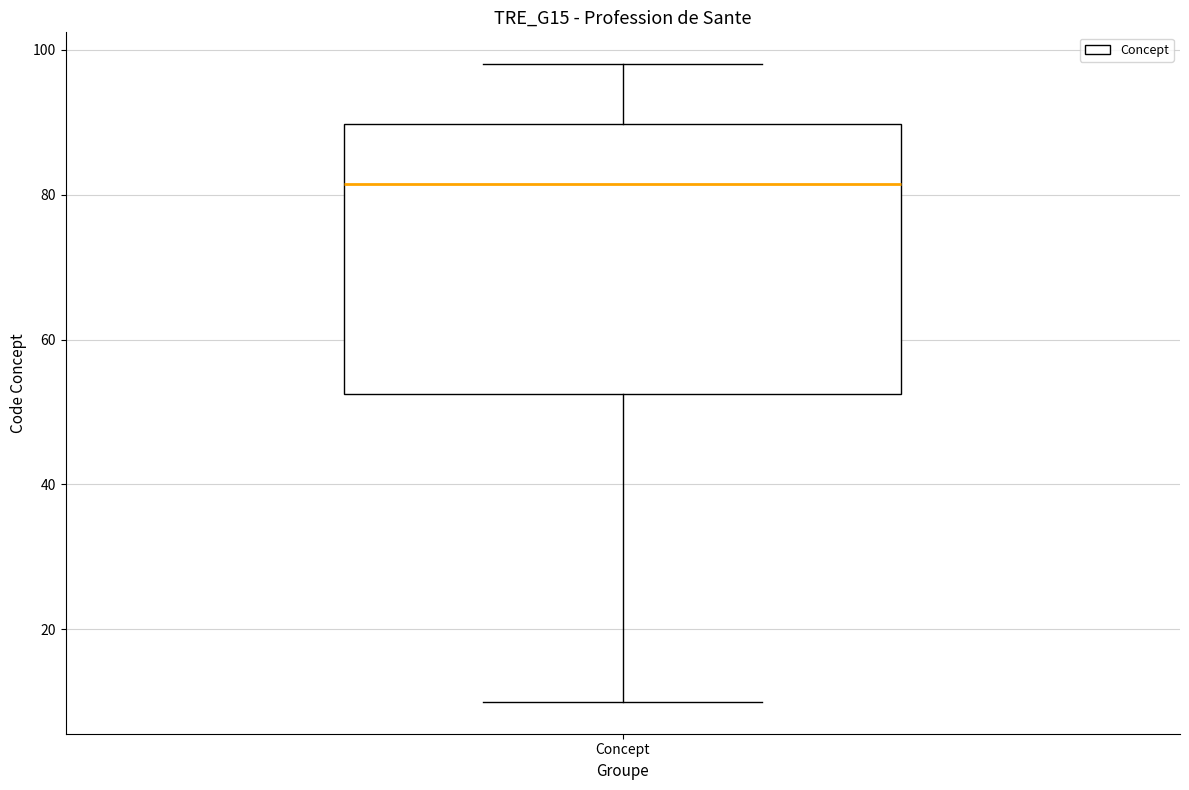

Transcribe this box plot: give where the median line is, the range the box spans, and where the two whiskers end, as read against the y-axis. The values are not printed on the chart, so give them approximately, as read against the axis.

median 82, box 52 to 90, whiskers 10 to 98